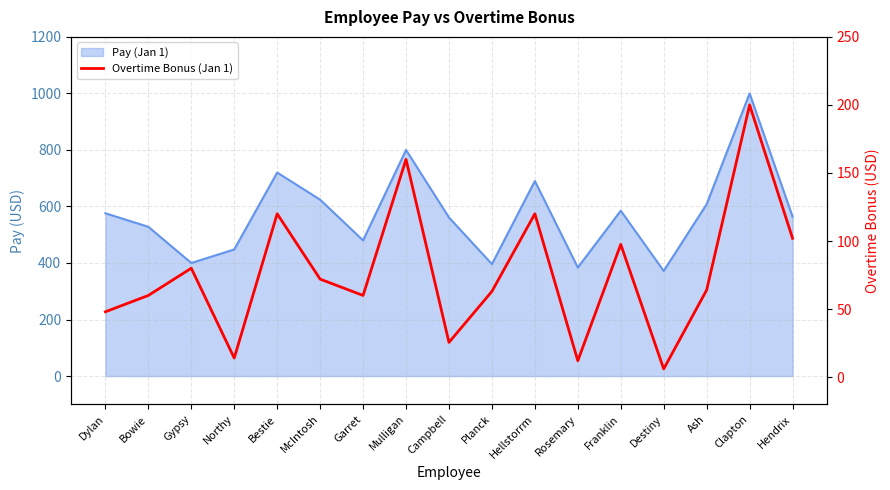

The chart shows a value of 48.0 at Dylan. True or false?

True